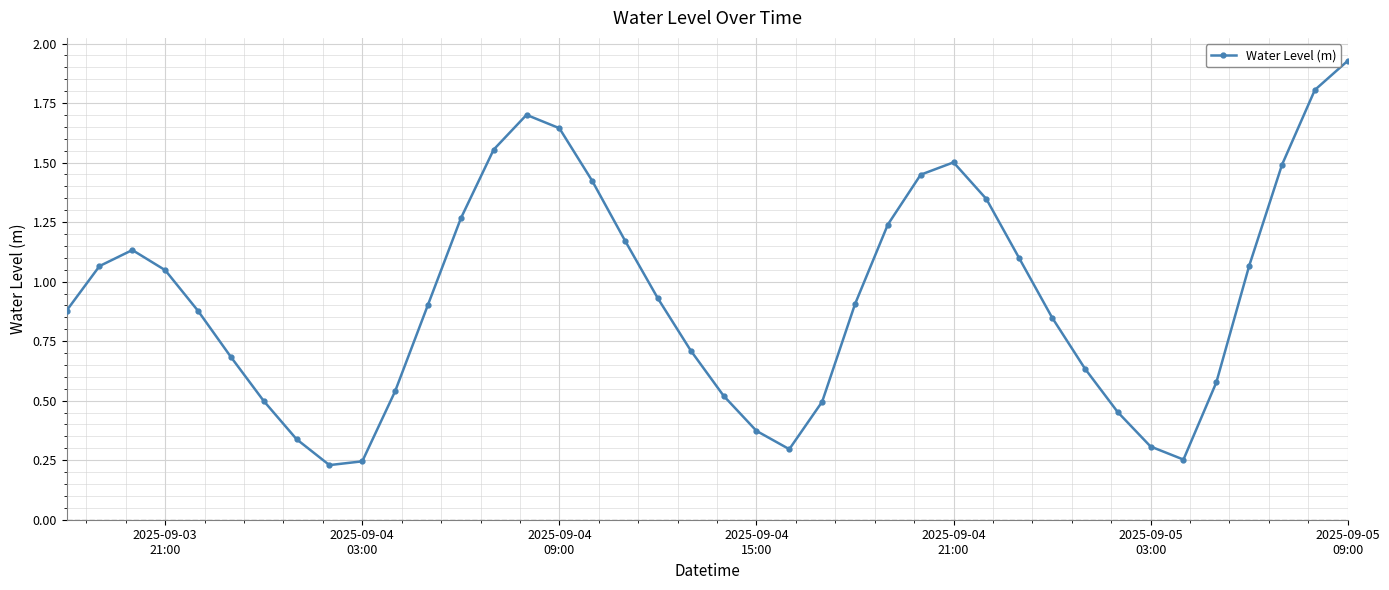

What is the sum of all values?

37.4